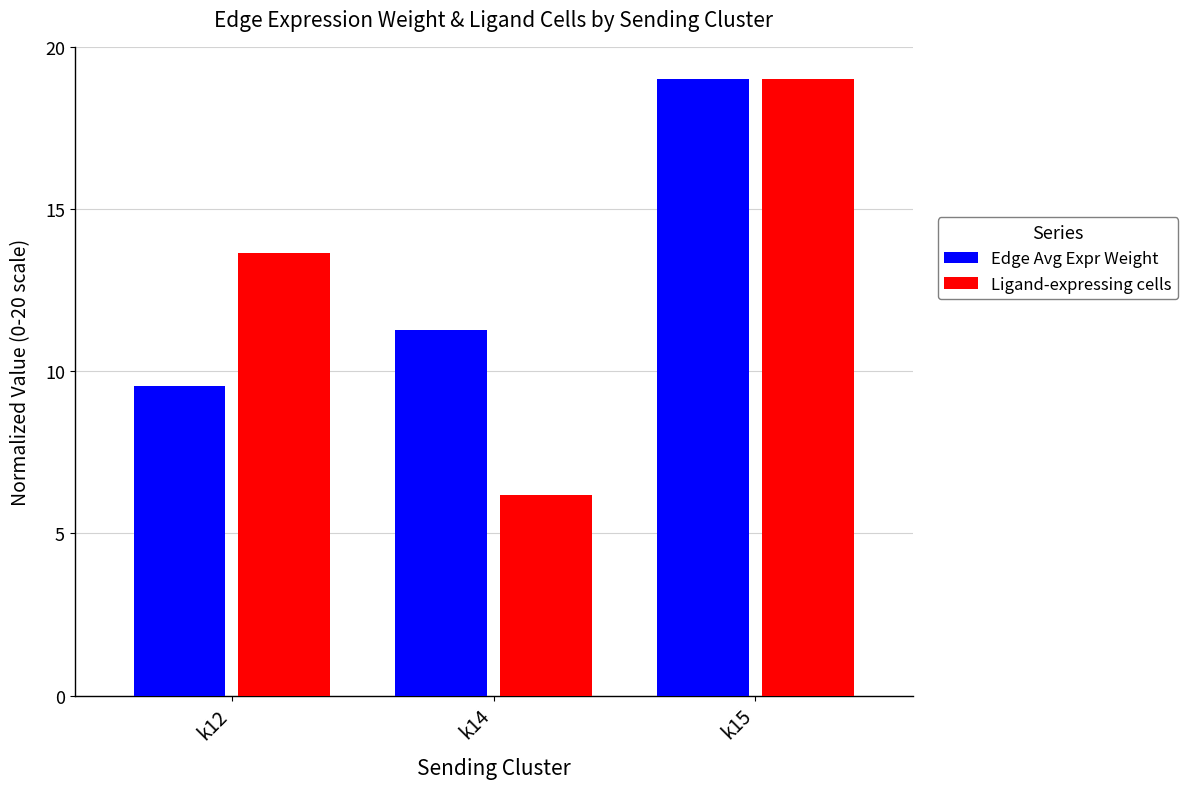

How many bars are there in total?

6